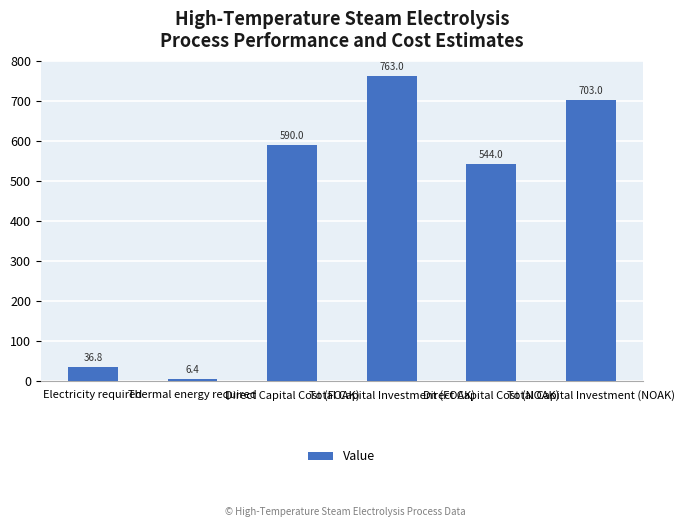

How many categories are shown in the chart?

6